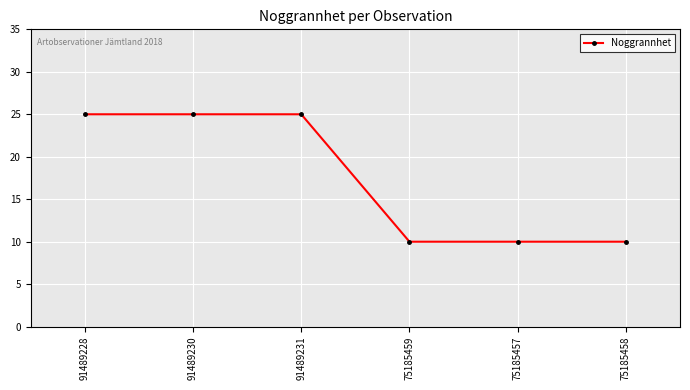

How many values are below 25?

3